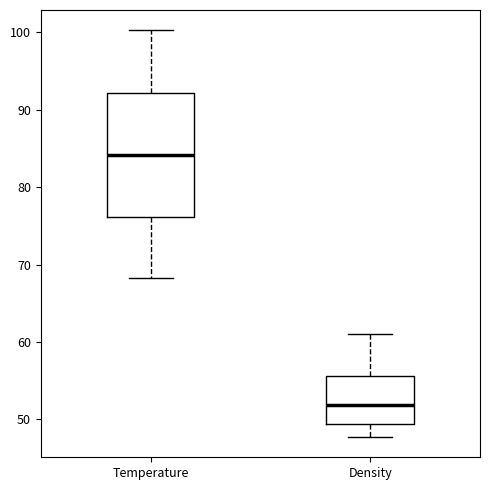

Reading left to right, read every box against the y-axis: the position of its median line, the range the box covers, and the ends of its whiskers. The values are not printed on the chart, so give them approximately, as read against the axis.

Temperature: median 84, box 76 to 92, whiskers 68 to 100
Density: median 52, box 49 to 56, whiskers 48 to 61